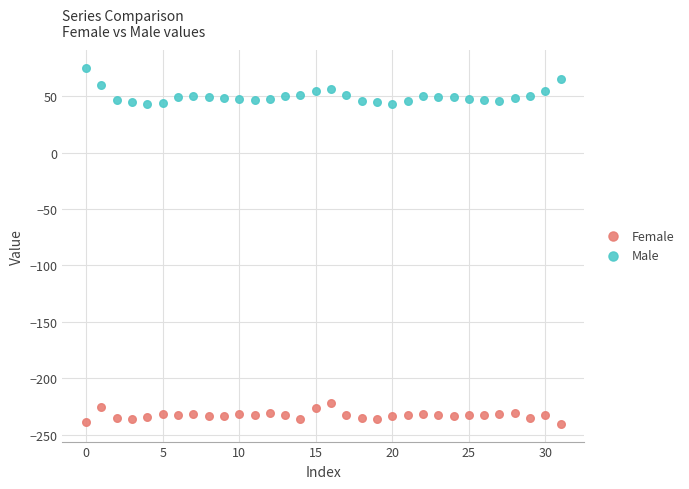

Which series has the widest spread of Y values?

Male